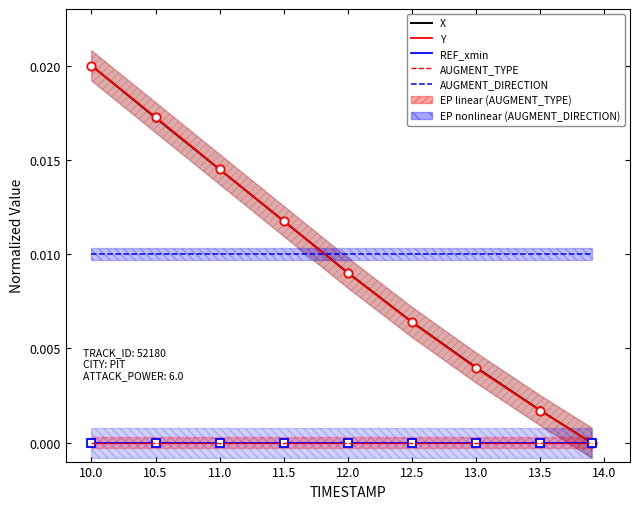

True or false: X and AUGMENT_TYPE cross at least once.

False